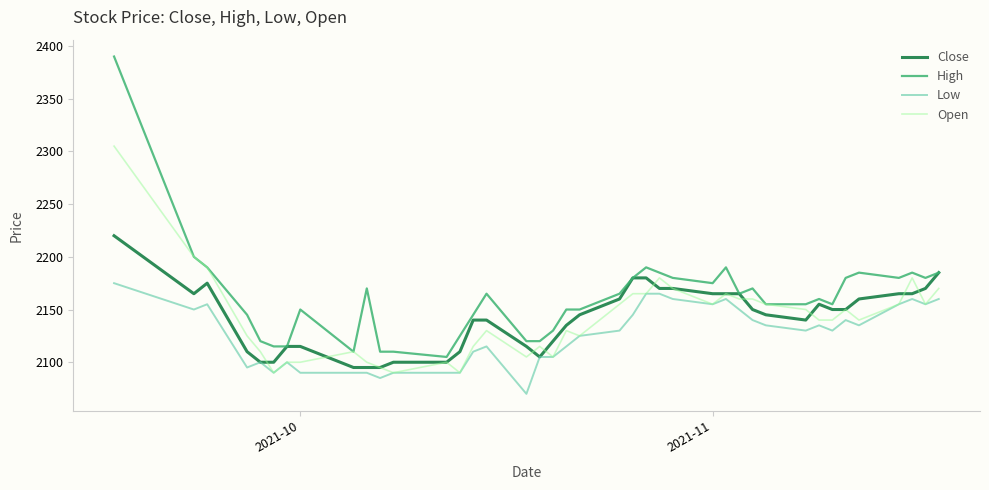

Which series has the largest range (max minus min)?

High